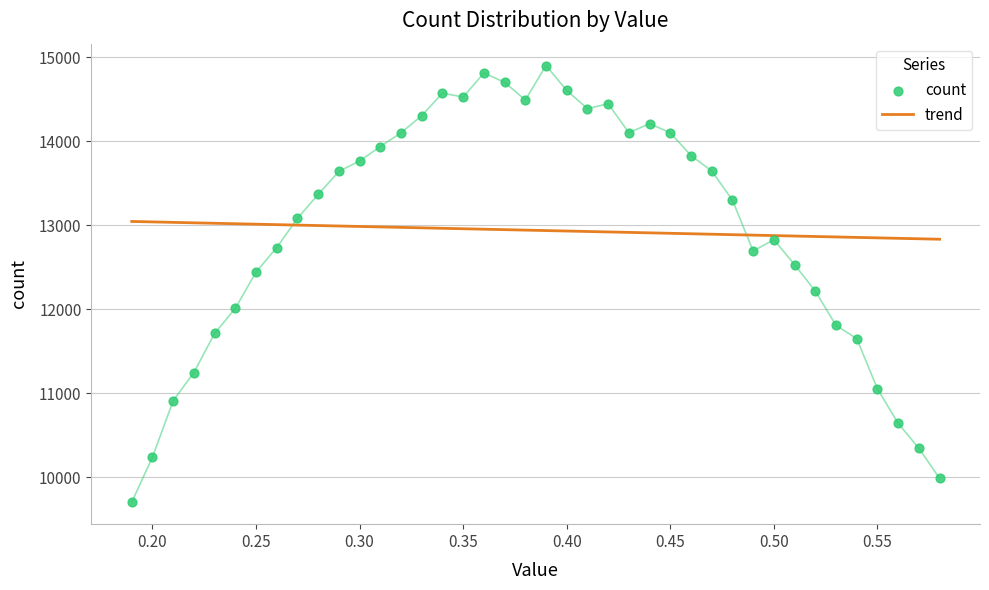

Between 0.32 and 0.35, which is larger?

0.35